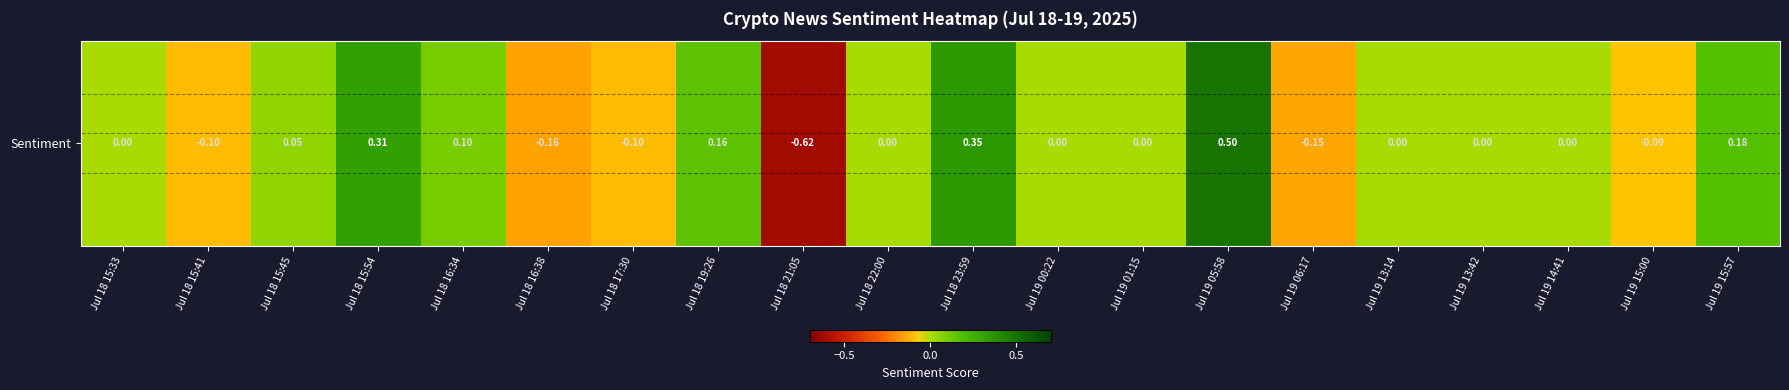

Reading left to right, transcribe all the data shown in this chart.

Jul 18 15:33=0.0	Jul 18 15:41=-0.1	Jul 18 15:45=0.1	Jul 18 15:54=0.3	Jul 18 16:34=0.1	Jul 18 16:38=-0.2	Jul 18 17:30=-0.1	Jul 18 19:26=0.2	Jul 18 21:05=-0.6	Jul 18 22:00=0.0	Jul 18 23:59=0.3	Jul 19 00:22=0.0	Jul 19 01:15=0.0	Jul 19 05:58=0.5	Jul 19 06:17=-0.1	Jul 19 13:14=0.0	Jul 19 13:42=0.0	Jul 19 14:41=0.0	Jul 19 15:00=-0.1	Jul 19 15:57=0.2